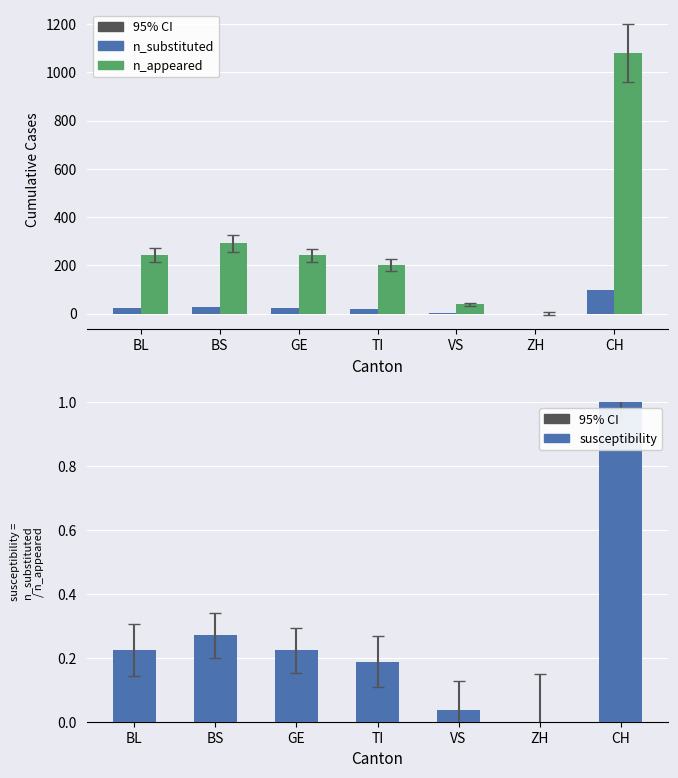

What are all the series names shown in the legend?

n_substituted, n_appeared, susceptibility